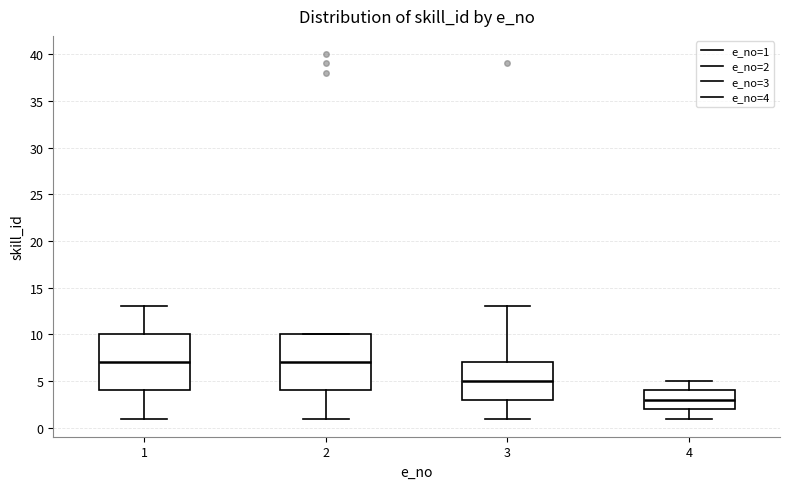

Reading left to right, read every box against the y-axis: the position of its median line, the range the box covers, and the ends of its whiskers. The values are not printed on the chart, so give them approximately, as read against the axis.

1: median 7, box 4 to 10, whiskers 1 to 13
2: median 7, box 4 to 10, whiskers 1 to 10
3: median 5, box 3 to 7, whiskers 1 to 13
4: median 3, box 2 to 4, whiskers 1 to 5